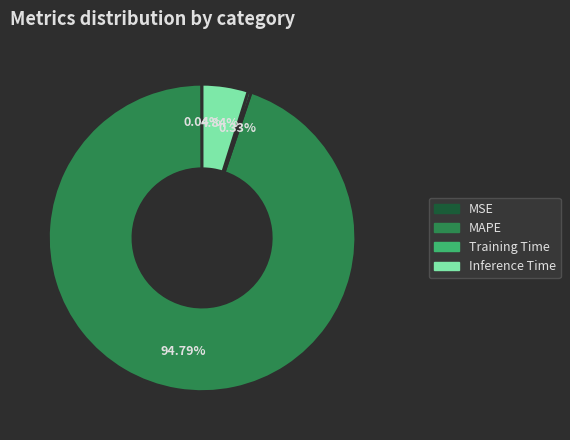

Is Training Time the majority of the pie?

No